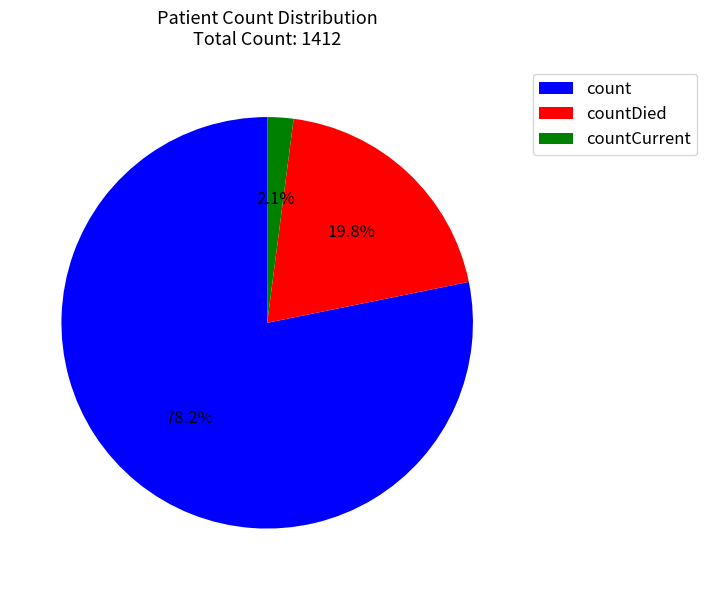

Rank the categories by value from lowest to highest.

countCurrent, countDied, count